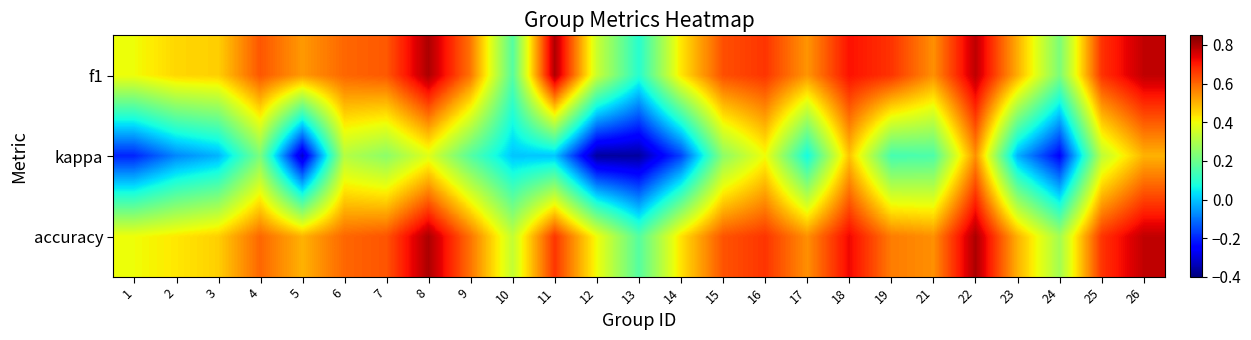

Which series changed the most between 1 and 16?

kappa